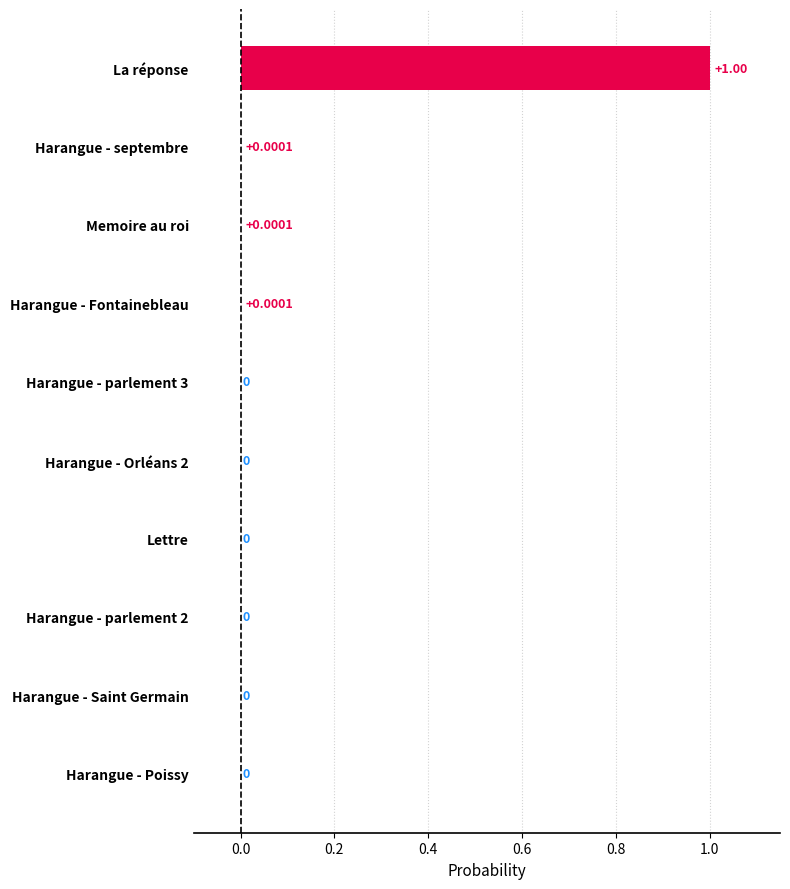

What is the sum of all values?

1.0